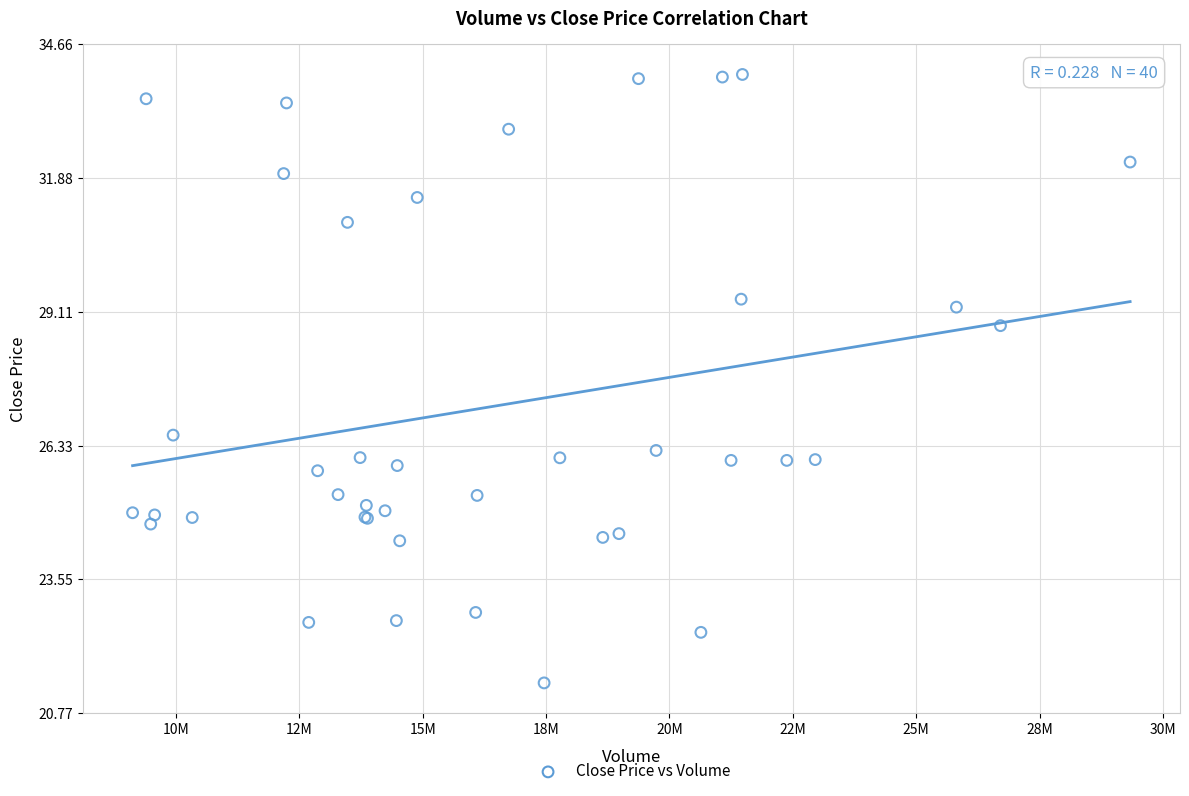

What Y value in the scatter plot is closest to 27?

26.5